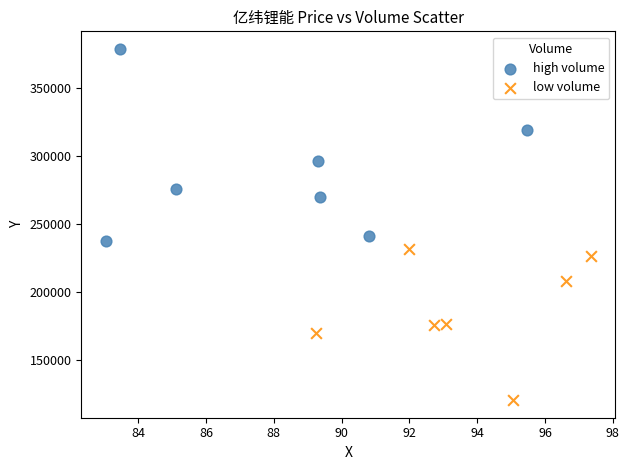

Which series contains the highest Y value?

high volume